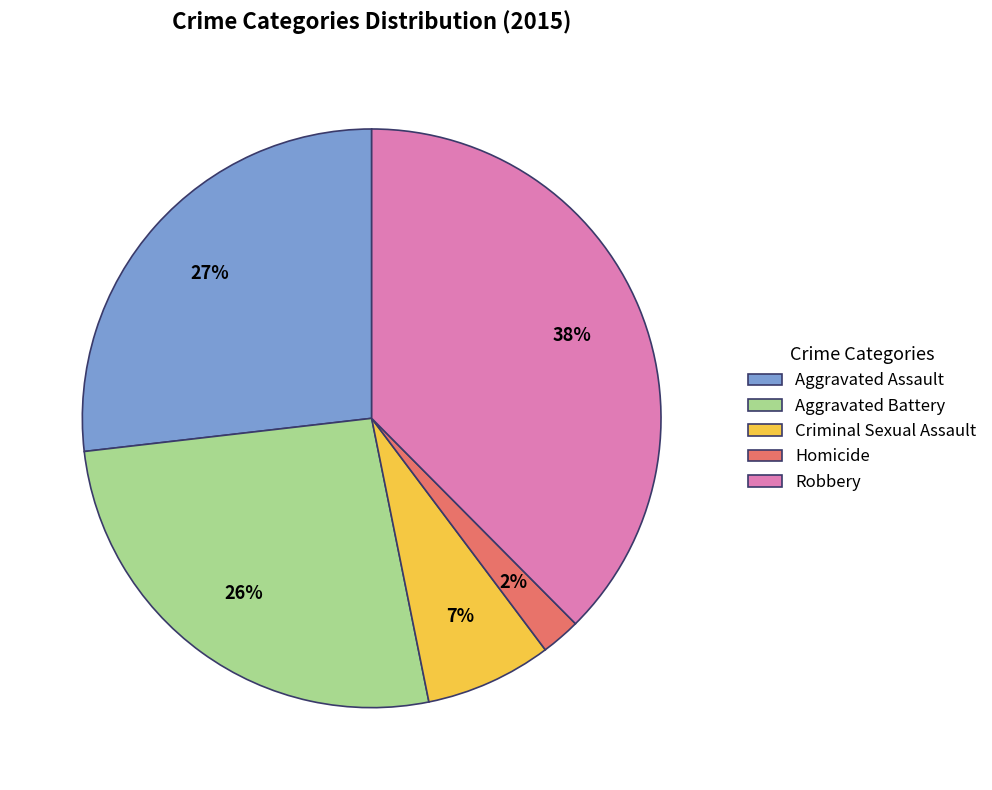

Count the number of slices in the pie.

5